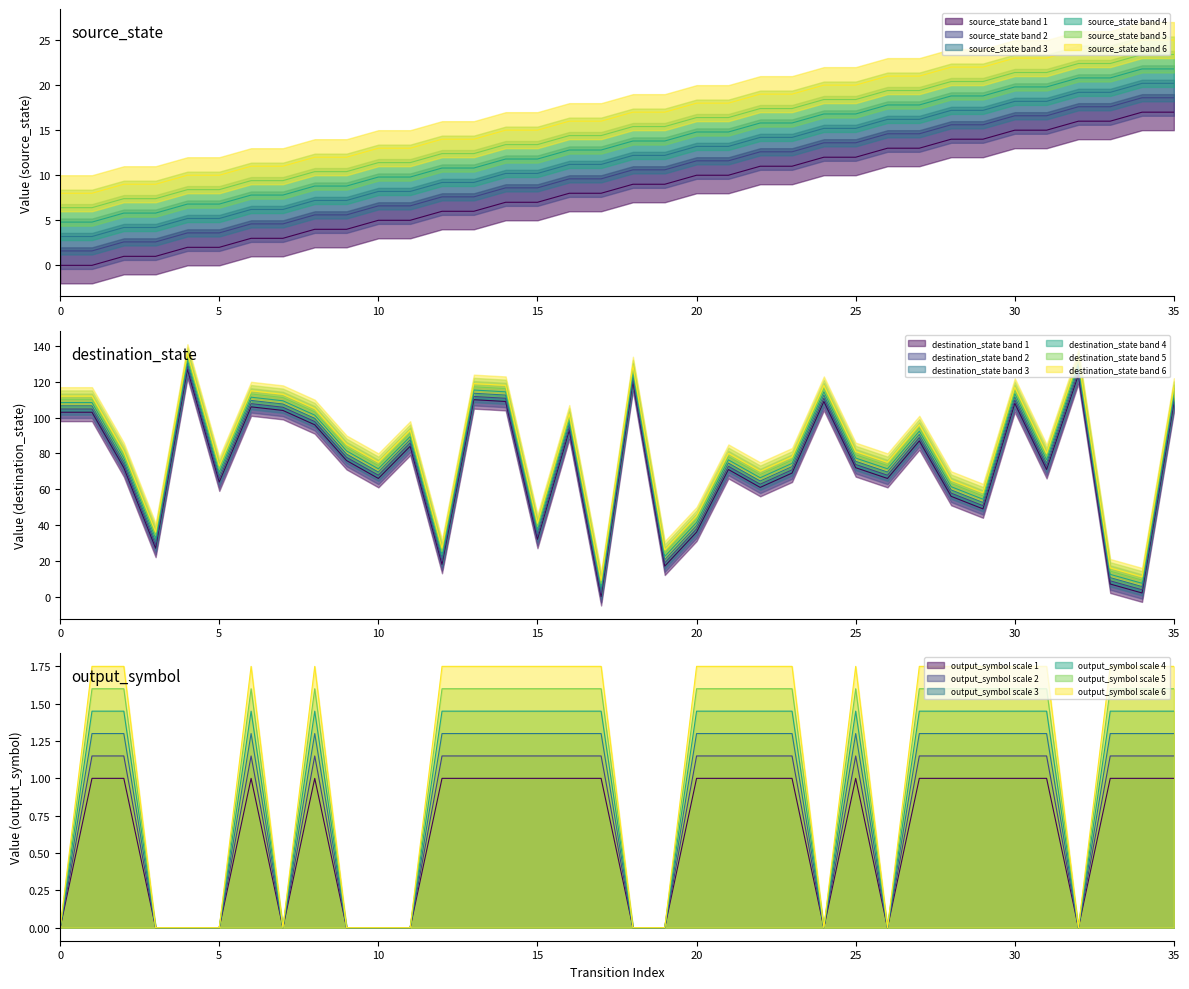

Is the value of source_state at 11 greater than the value of input_symbol_a at 21?

Yes